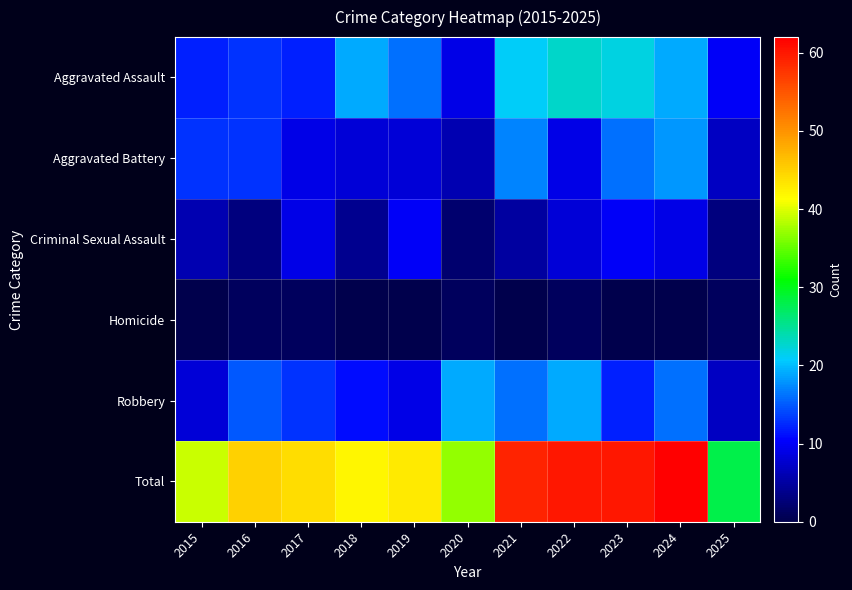

At how many categories does at least one series exceed 60?

1